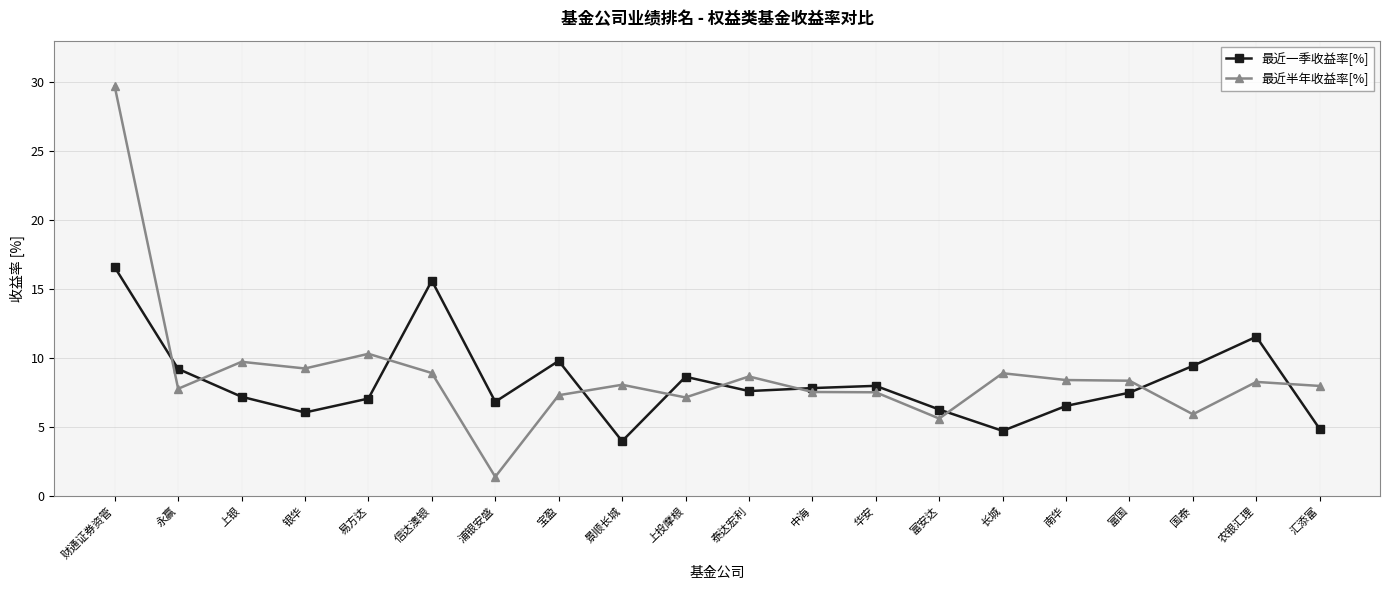

True or false: 最近一季收益率[%] and 最近半年收益率[%] cross at least once.

True